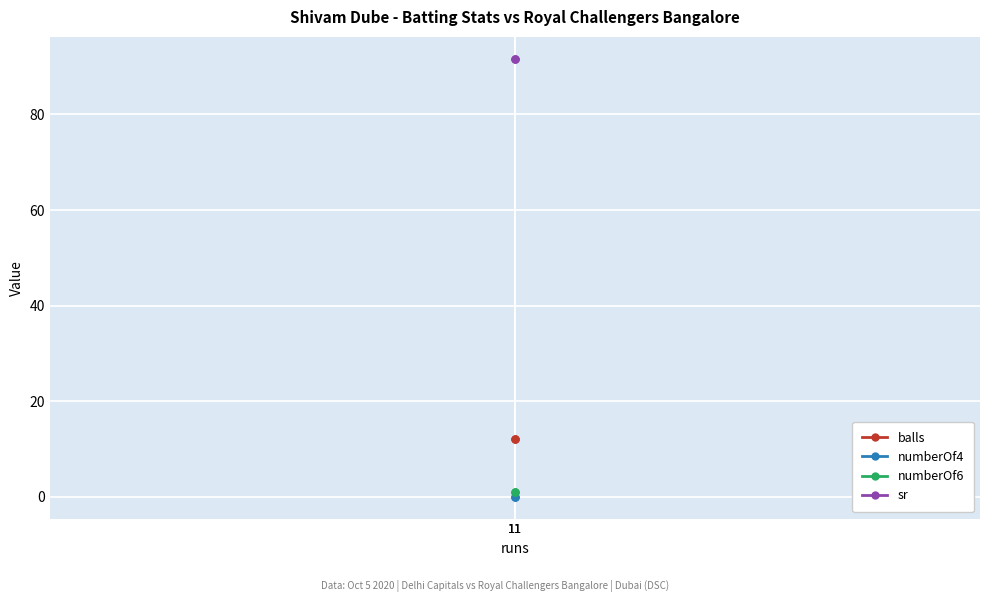

Is this an area chart (filled region under the line)?

No